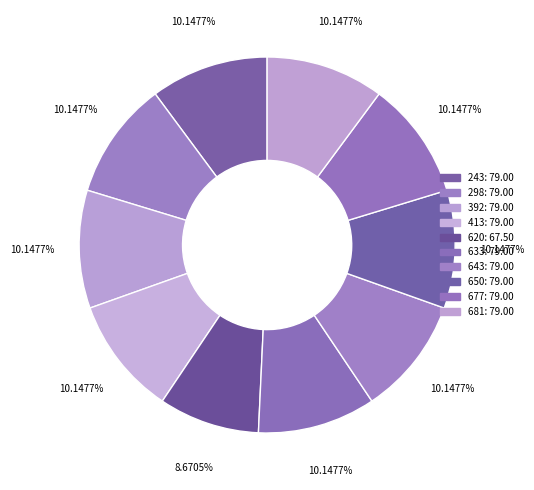

What is the smallest slice in the pie chart?

620